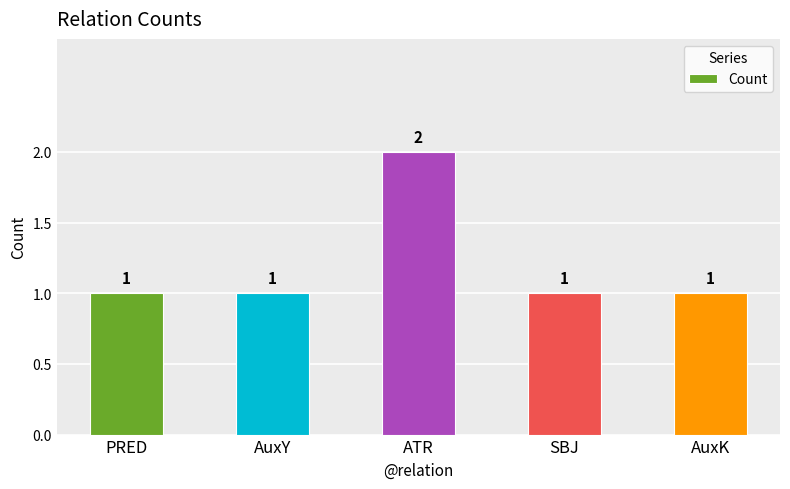

The value at PRED is 0. True or false?

False